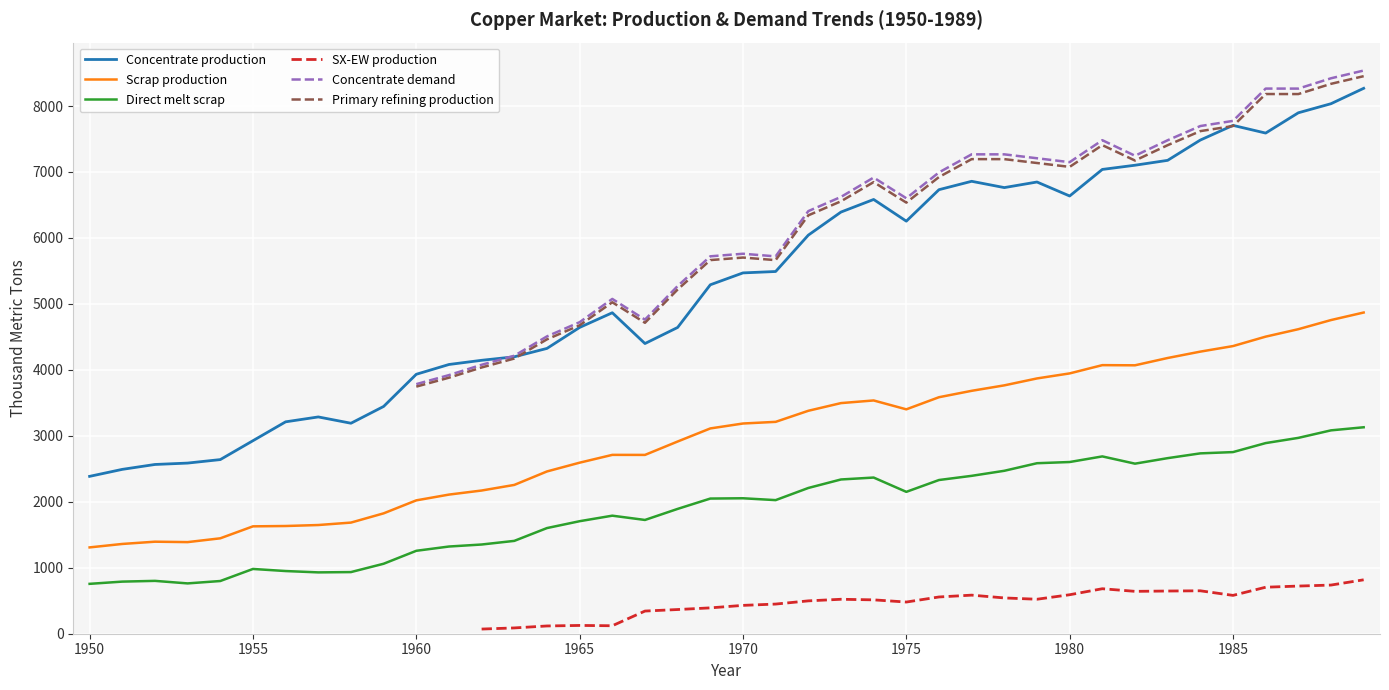

True or false: Concentrate production and Direct melt scrap cross at least once.

False